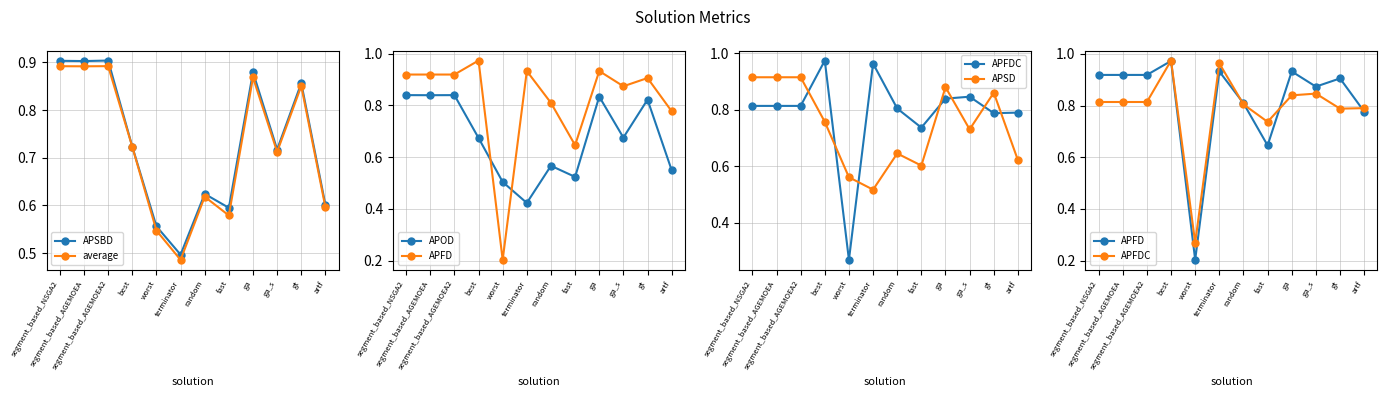

Which category has the lowest value across all series?

worst